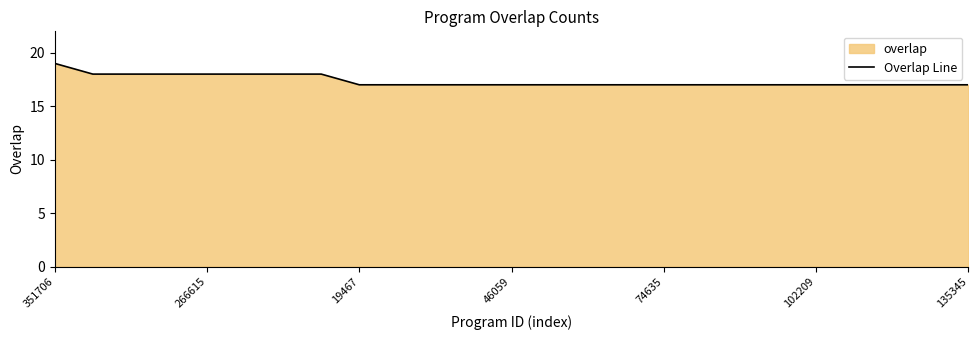

What is the smallest value displayed?

17